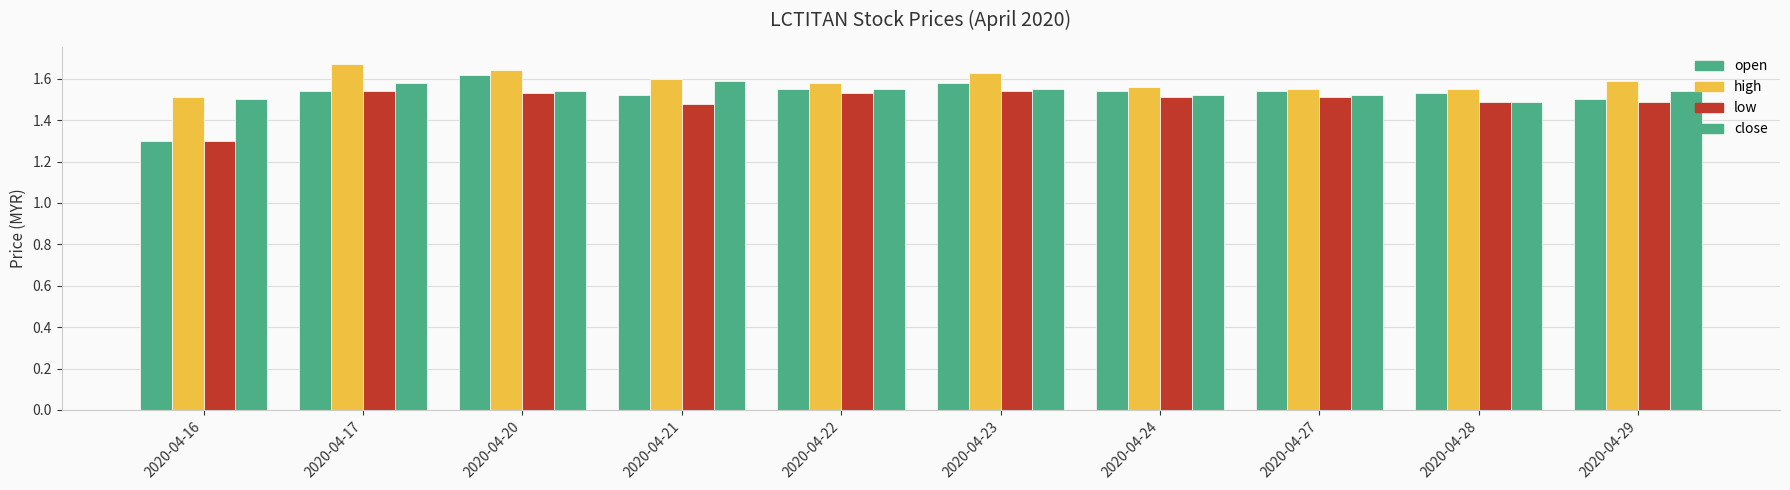

At how many categories does at least one series exceed 1?

10